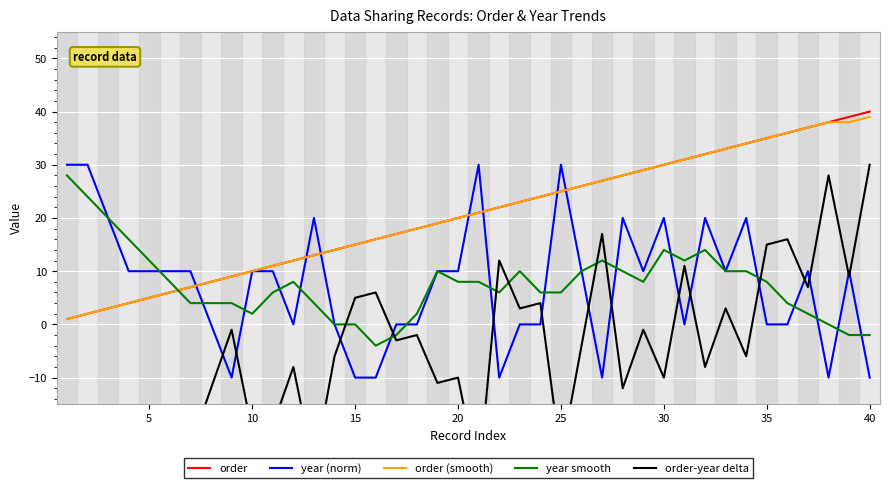

In year smooth, how many points are lower than both neighbors (excluding endpoints)?

5